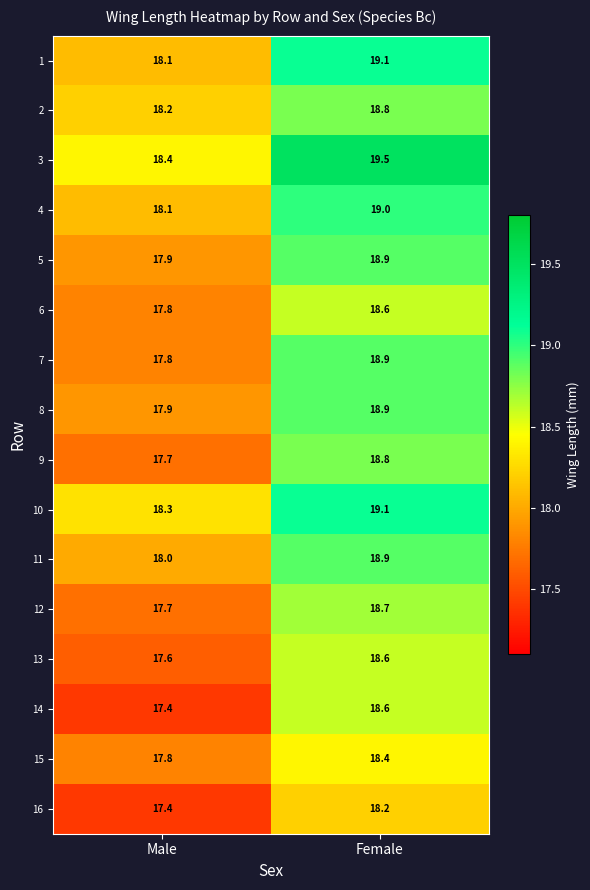

Between Male and Female, which series saw the biggest shift?

14